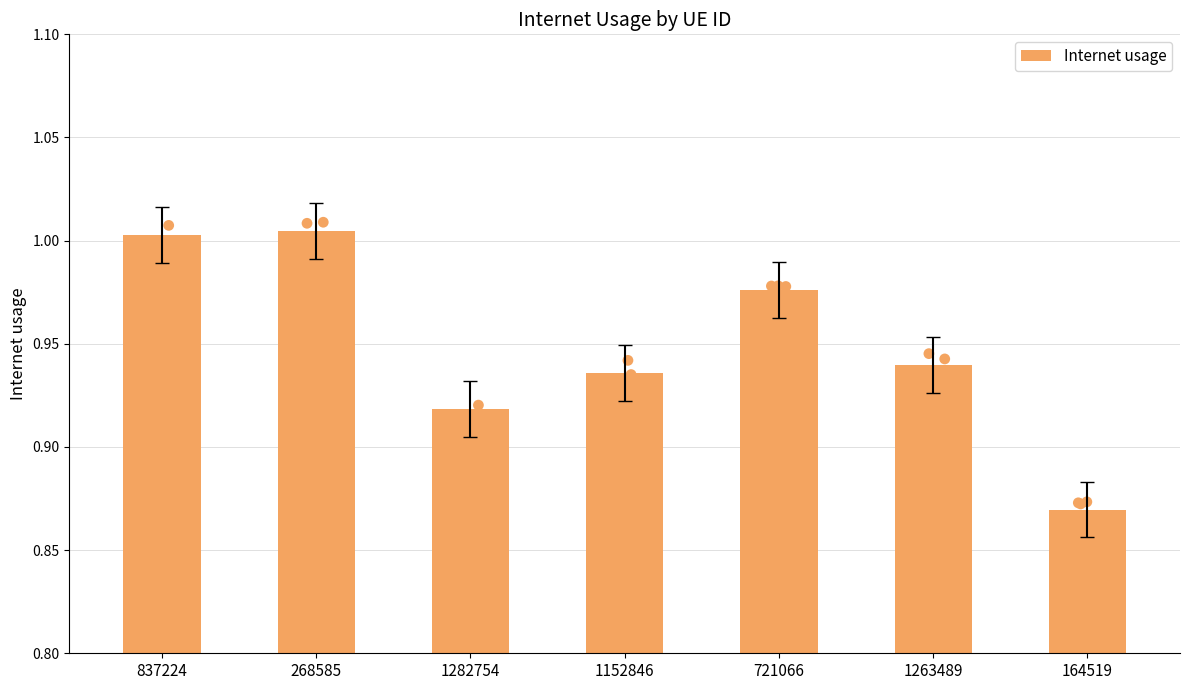

What is the change in value from 268585 to 1152846?

-0.1